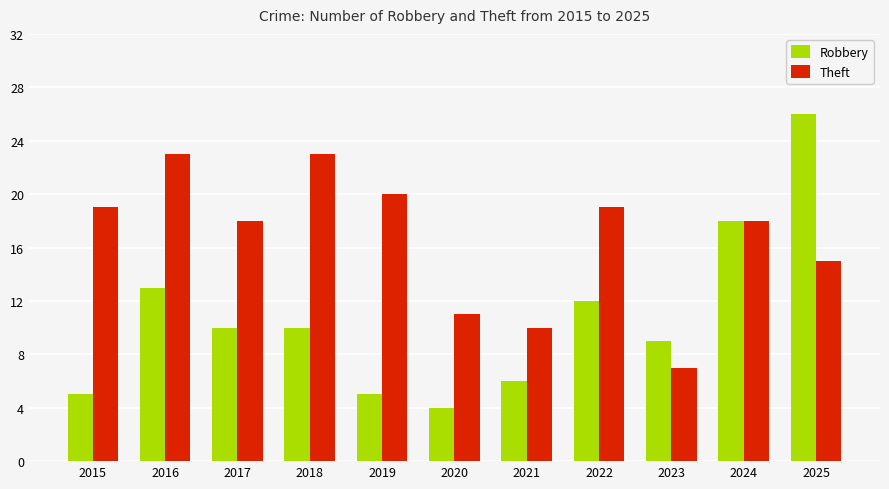

What is the total value across all series at 2023?

16